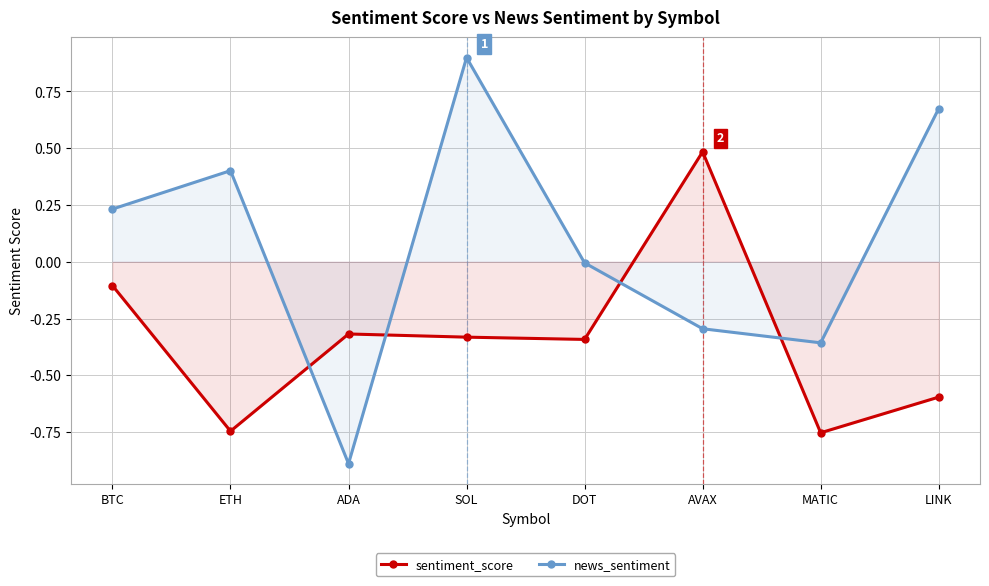

Reading left to right, what are all the values shown in this chart?

sentiment_score: -0.1	-0.7	-0.3	-0.3	-0.3	0.5	-0.8	-0.6
news_sentiment: 0.2	0.4	-0.9	0.9	-0.0	-0.3	-0.4	0.7